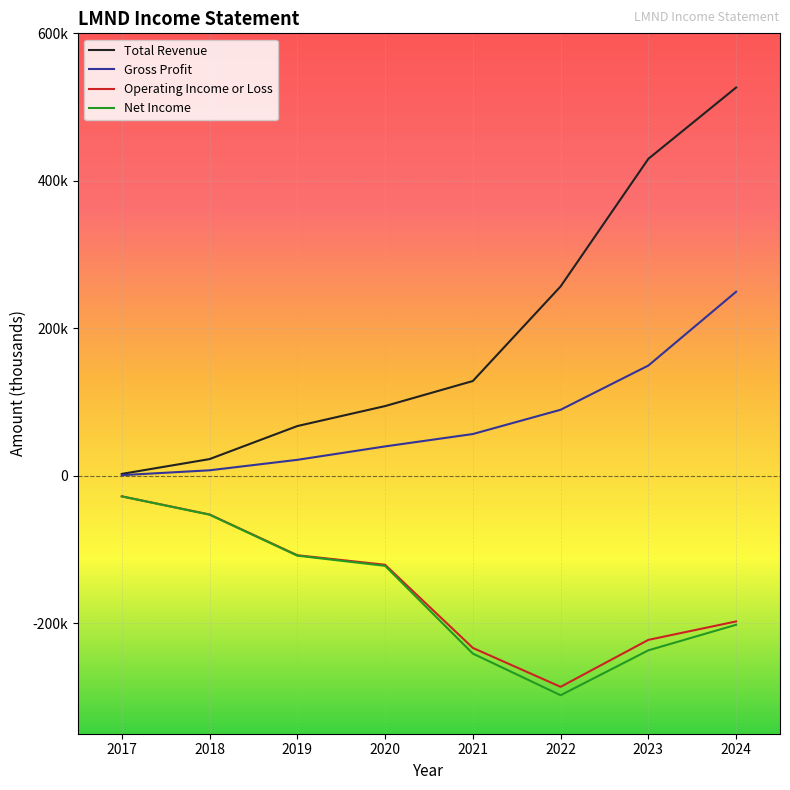

What is the value of the Gross Profit point at the 2nd from the left?

7300